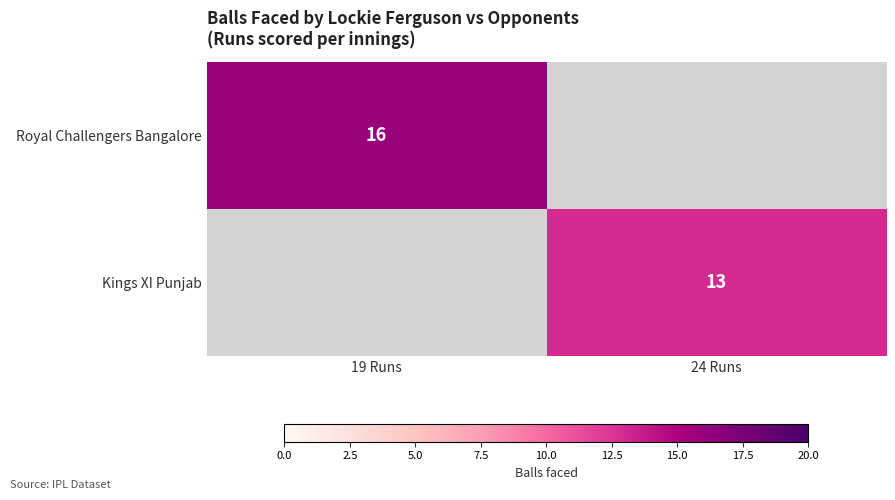

At how many categories does at least one series exceed 15?

1